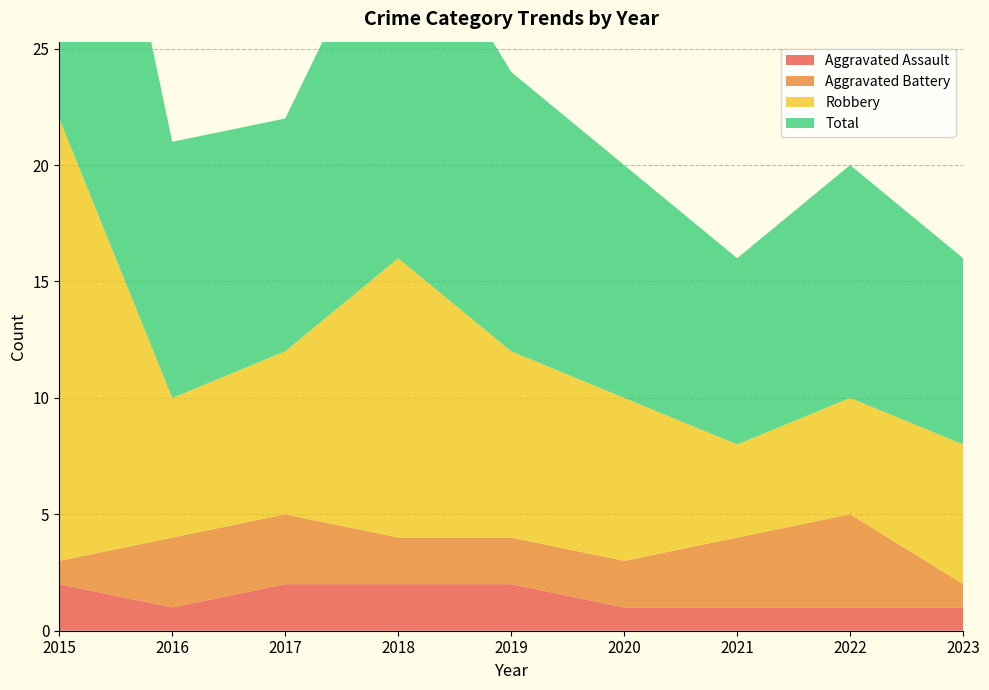

Reading right to left, transcribe all the data shown in this chart.

Aggravated Assault: 1	1	1	1	2	2	2	1	2
Aggravated Battery: 1	4	3	2	2	2	3	3	1
Robbery: 6	5	4	7	8	12	7	6	19
Total: 8	10	8	10	12	16	10	11	22